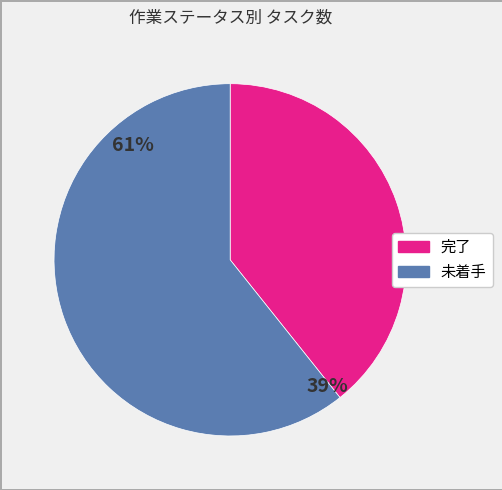

What is the largest slice in the pie chart?

未着手